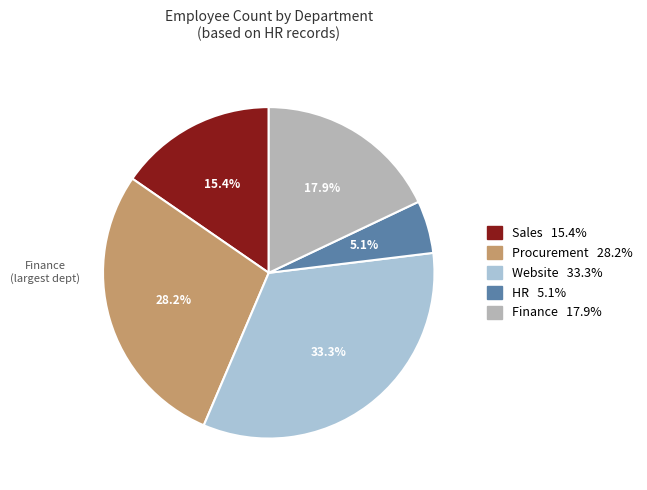

To the nearest percent, what is the combined percentage of Finance and Sales?

33%